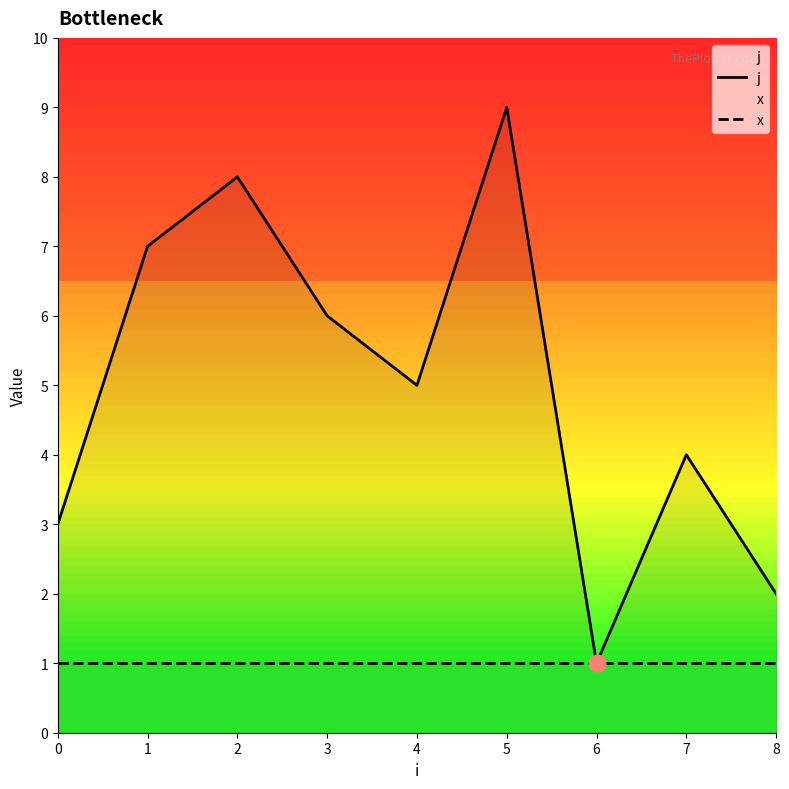

Rank the categories by x value from highest to lowest.

0, 1, 2, 3, 4, 5, 6, 7, 8